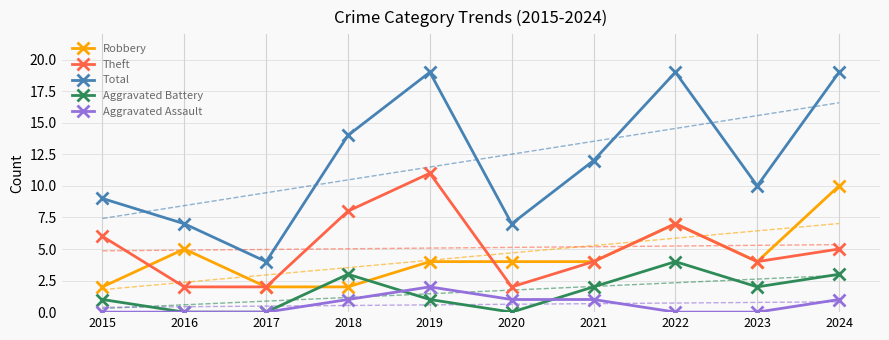

Rank the series at 2015 from lowest to highest value.

Aggravated Assault, Aggravated Battery, Robbery, Theft, Total